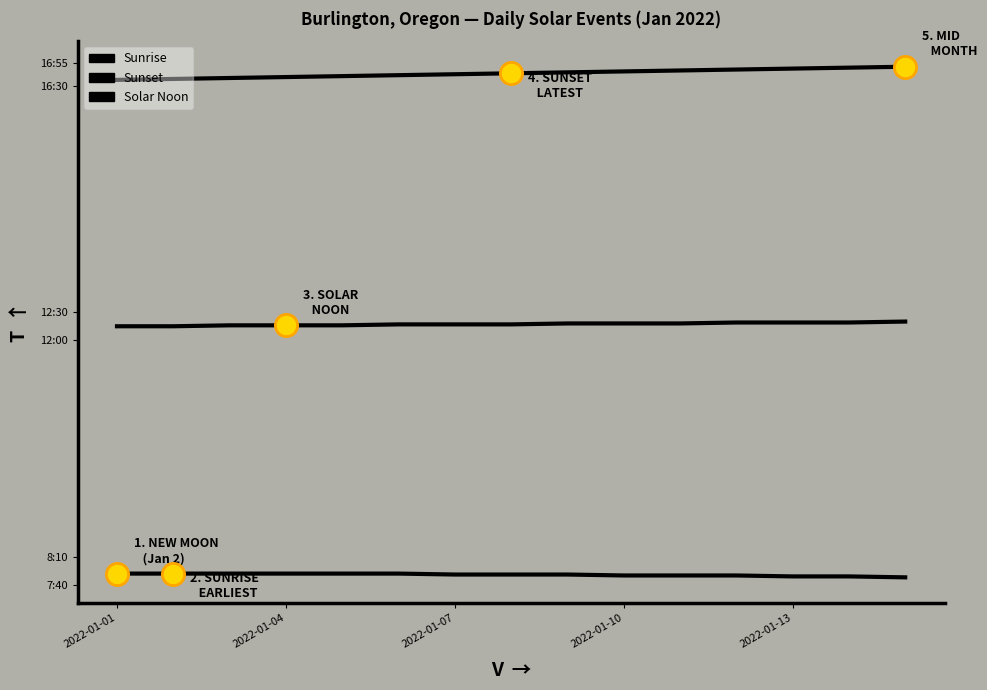

The Sunset series shows 998 at 2022-01-04. True or false?

True